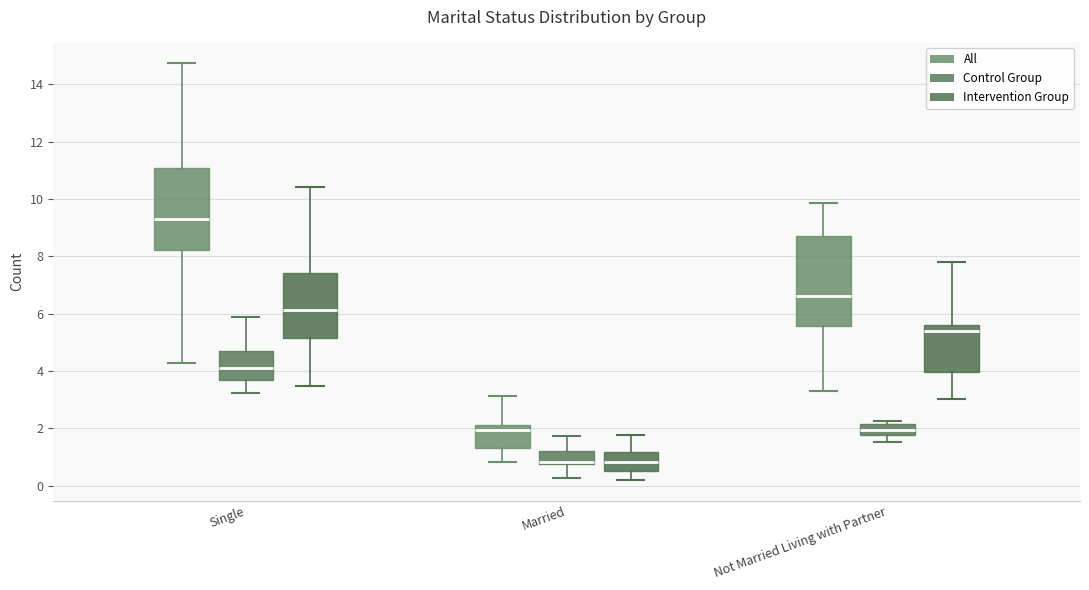

Where does the lower whisker of the box for Single (All) end on the y-axis? The values are not printed on the chart, so give them approximately, as read against the axis.

4.2